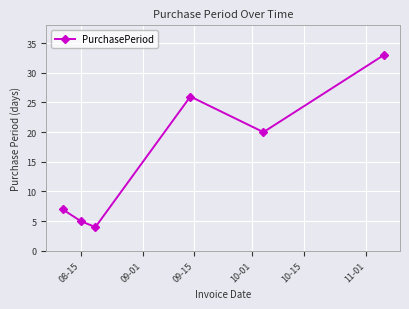

What is the sum of all values?

95